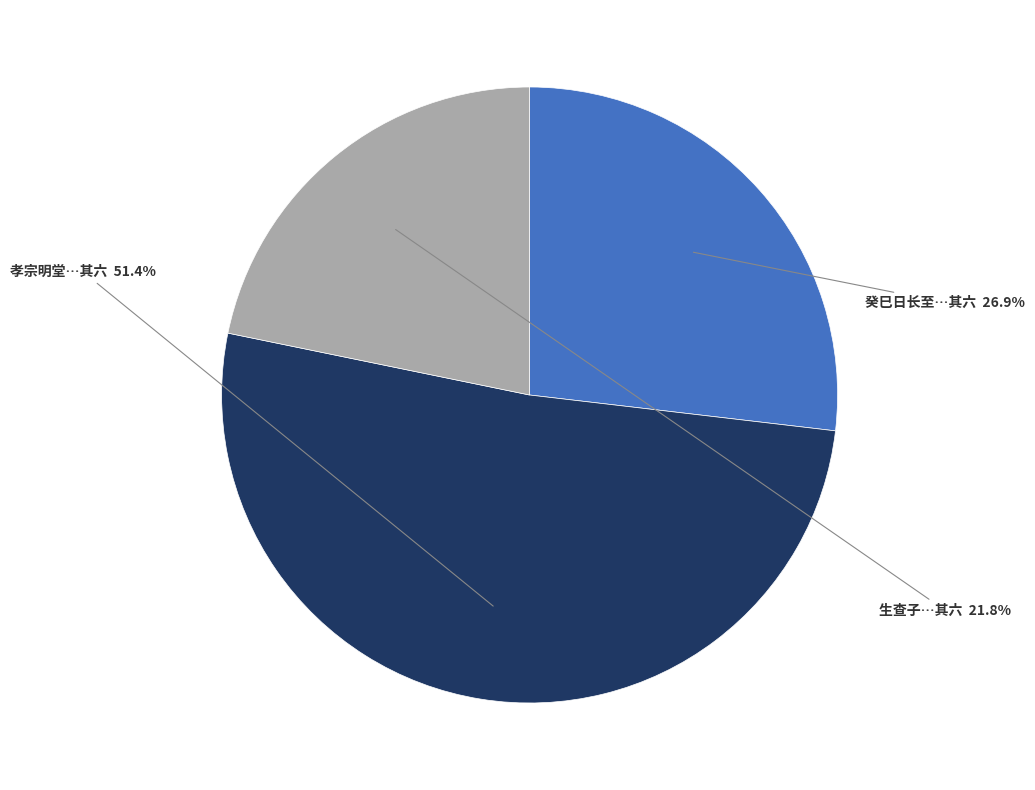

How many slices are in this pie chart?

3